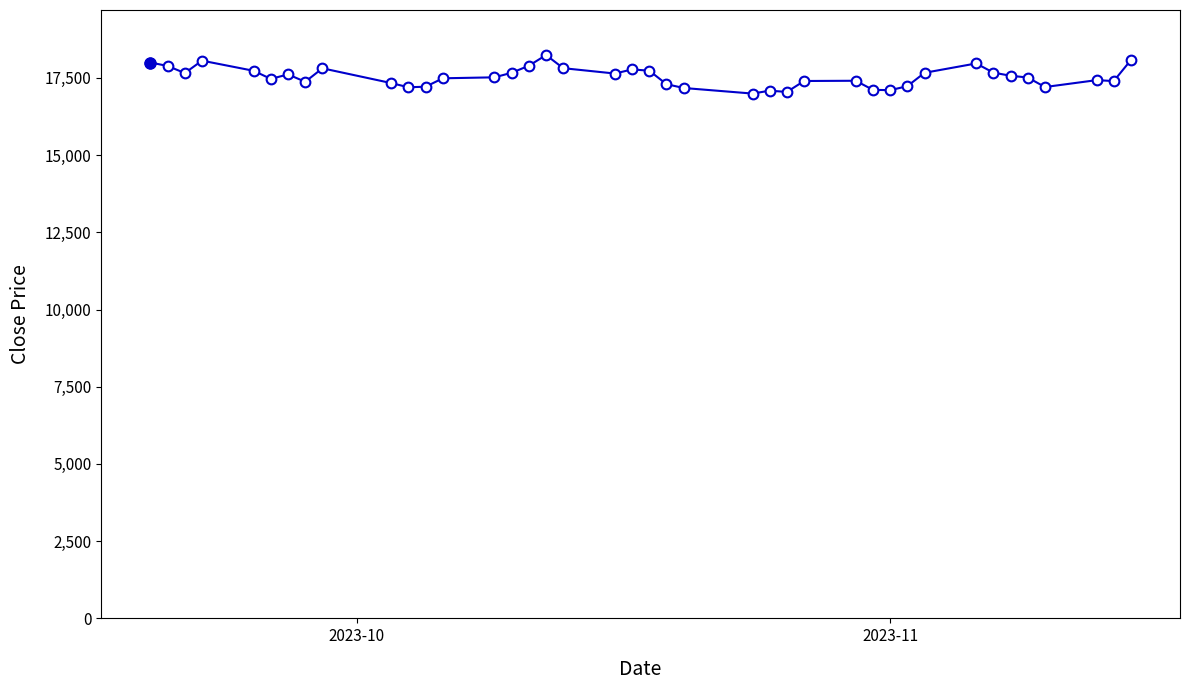

What is the difference between the maximum and minimum values?

1246.7